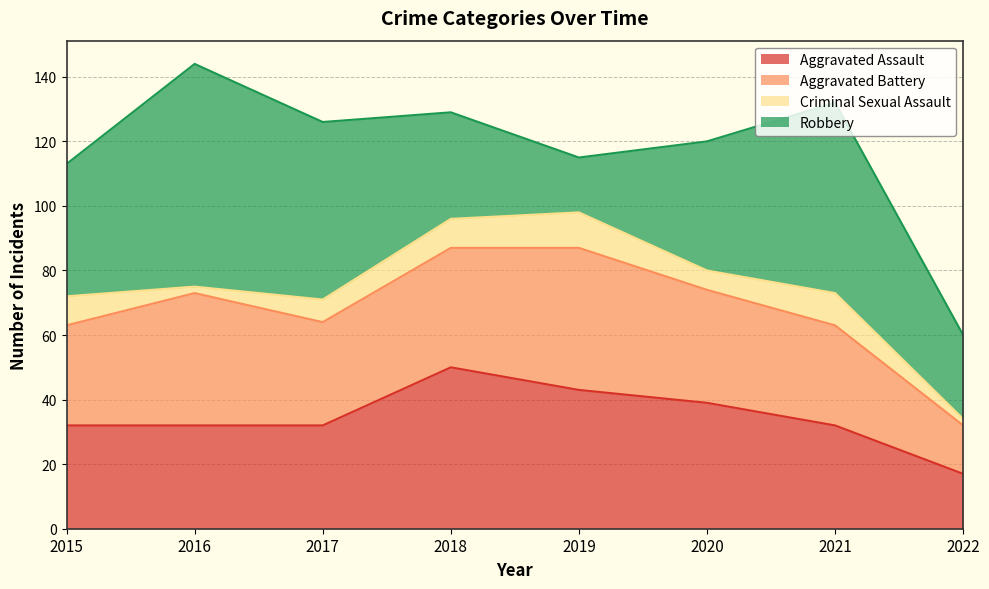

Which label corresponds to the smallest value in the chart?

2016